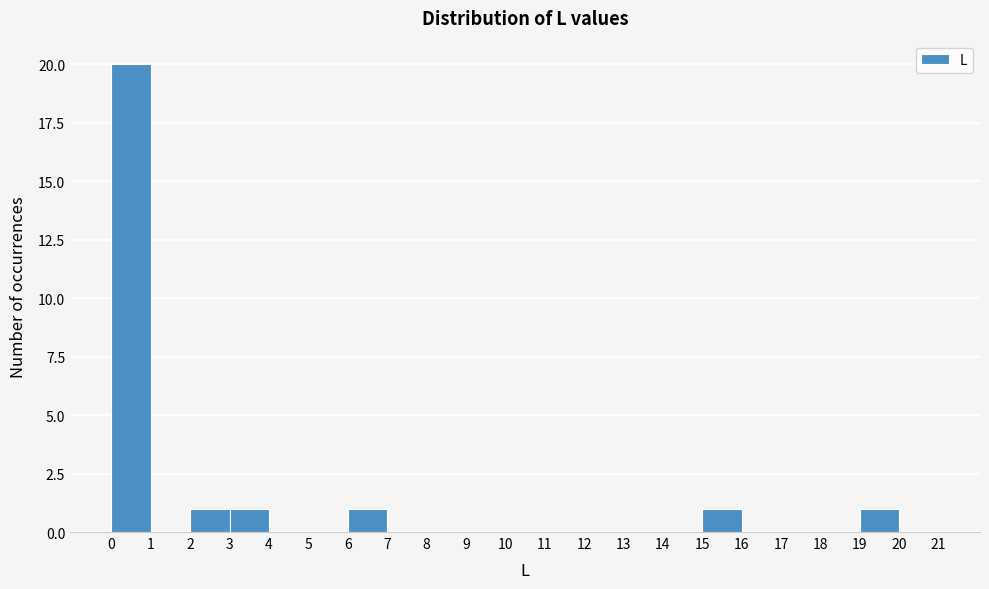

Reading left to right, transcribe this chart: for each bar, give the range it covers on the x-axis and its height. The values are not printed on the chart, so give them approximately, as read against the axis.

0 to 1: 20
1 to 2: 0
2 to 3: 1
3 to 4: 1
4 to 5: 0
5 to 6: 0
6 to 7: 1
7 to 8: 0
8 to 9: 0
9 to 10: 0
10 to 11: 0
11 to 12: 0
12 to 13: 0
13 to 14: 0
14 to 15: 0
15 to 16: 1
16 to 17: 0
17 to 18: 0
18 to 19: 0
19 to 20: 1
20 to 21: 0